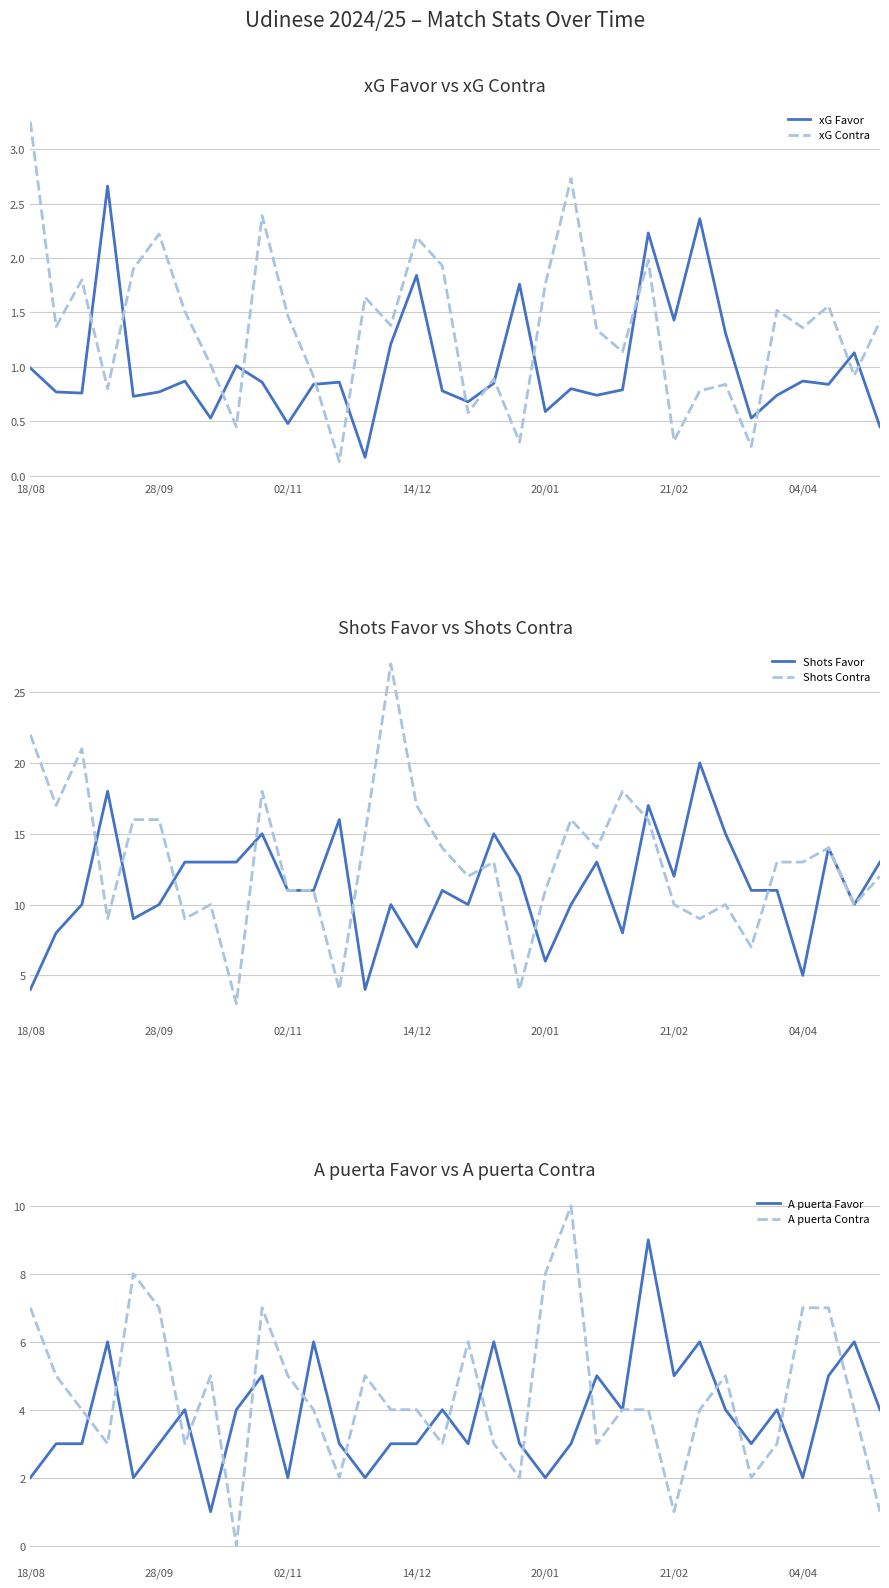

True or false: A puerta Contra and Shots Favor cross at least once.

True